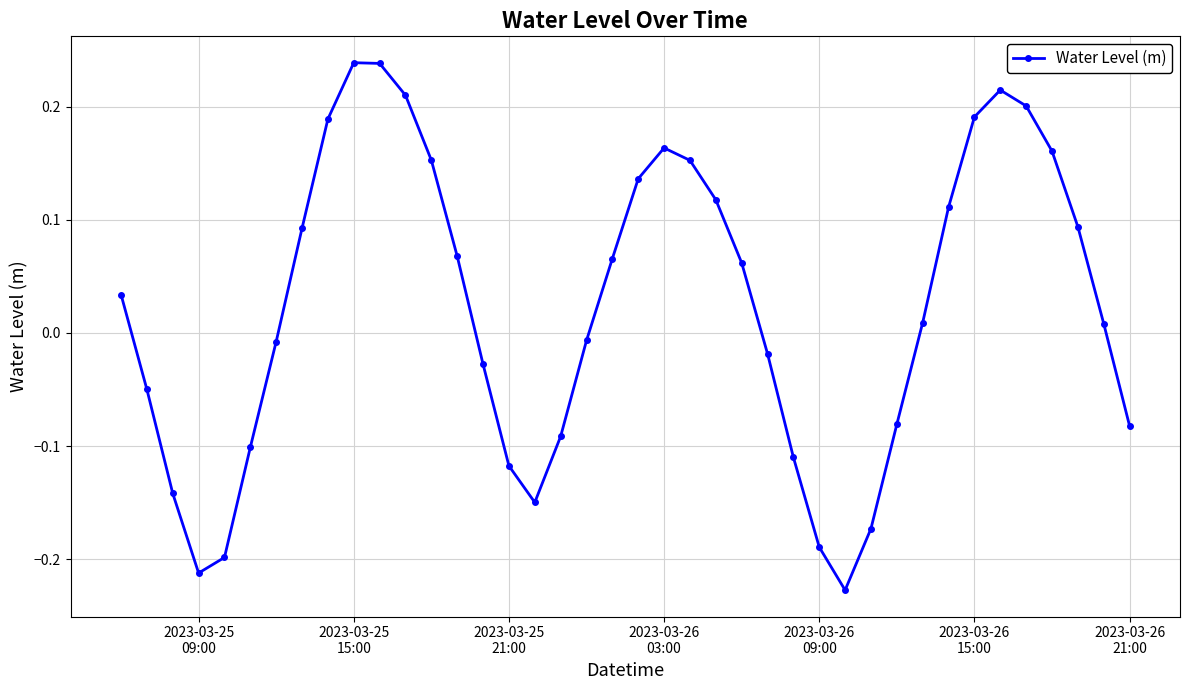

How many lines are shown in the chart?

1